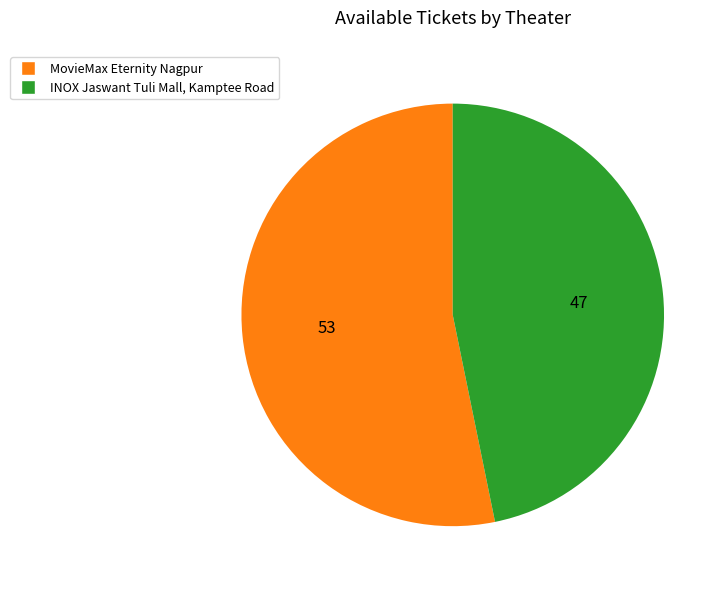

Rank the categories by value from lowest to highest.

INOX Jaswant Tuli Mall, Kamptee Road, MovieMax Eternity Nagpur